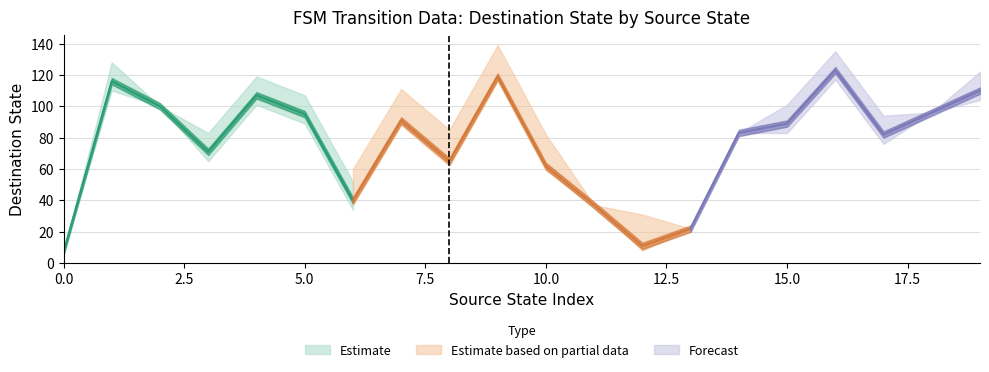

What is the greatest value displayed?

123